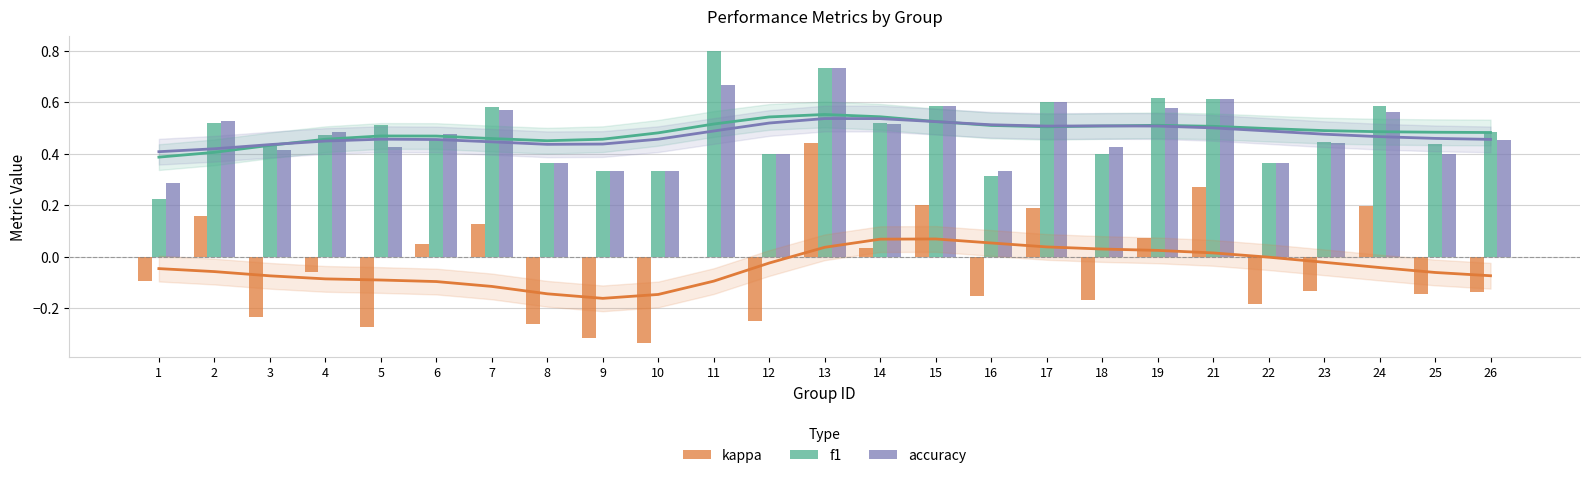

Which series has the largest range (max minus min)?

kappa